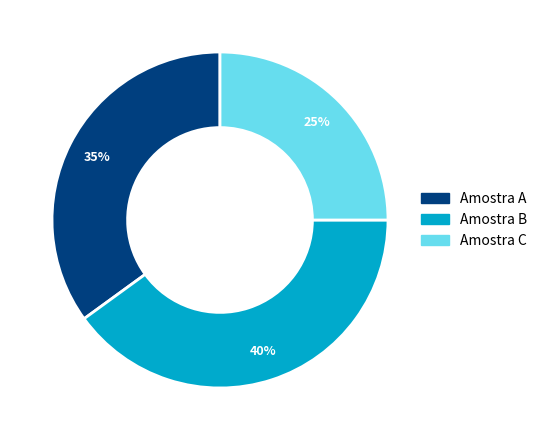

Does Amostra B account for over 50% of the chart?

No